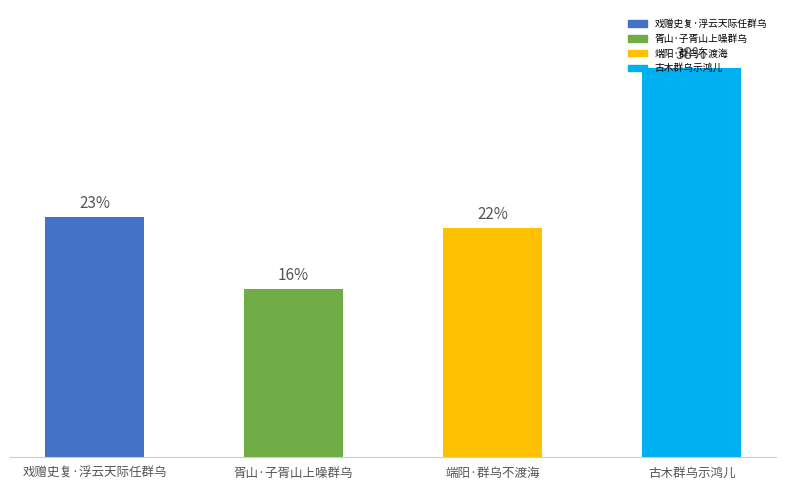

At which label does the data first exceed 316825?

古木群乌示鸿儿